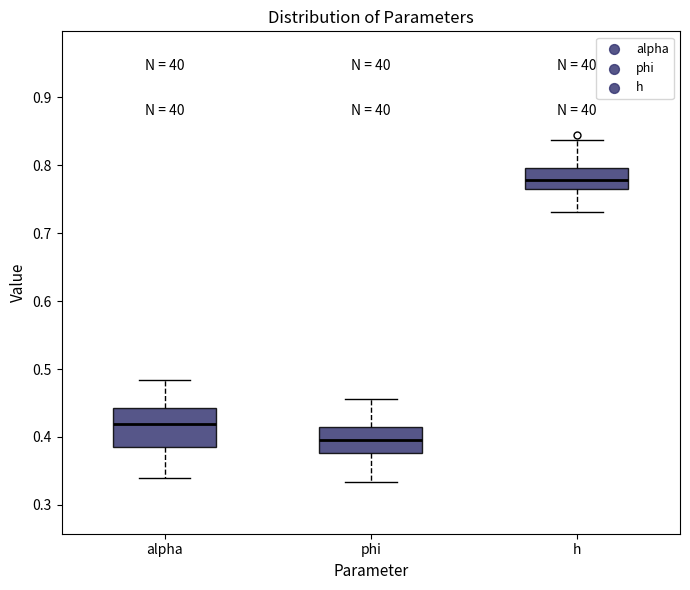

Reading left to right, read every box against the y-axis: the position of its median line, the range the box covers, and the ends of its whiskers. The values are not printed on the chart, so give them approximately, as read against the axis.

alpha: median 0.42, box 0.39 to 0.44, whiskers 0.34 to 0.48
phi: median 0.40, box 0.38 to 0.41, whiskers 0.33 to 0.46
h: median 0.78, box 0.76 to 0.80, whiskers 0.73 to 0.84